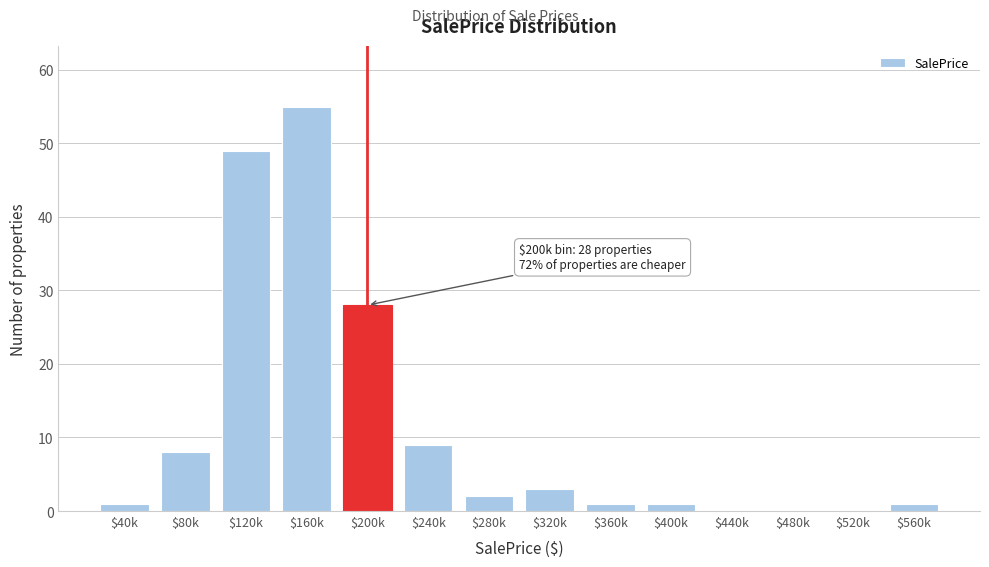

True or false: the data shows 0 at $440k.

True